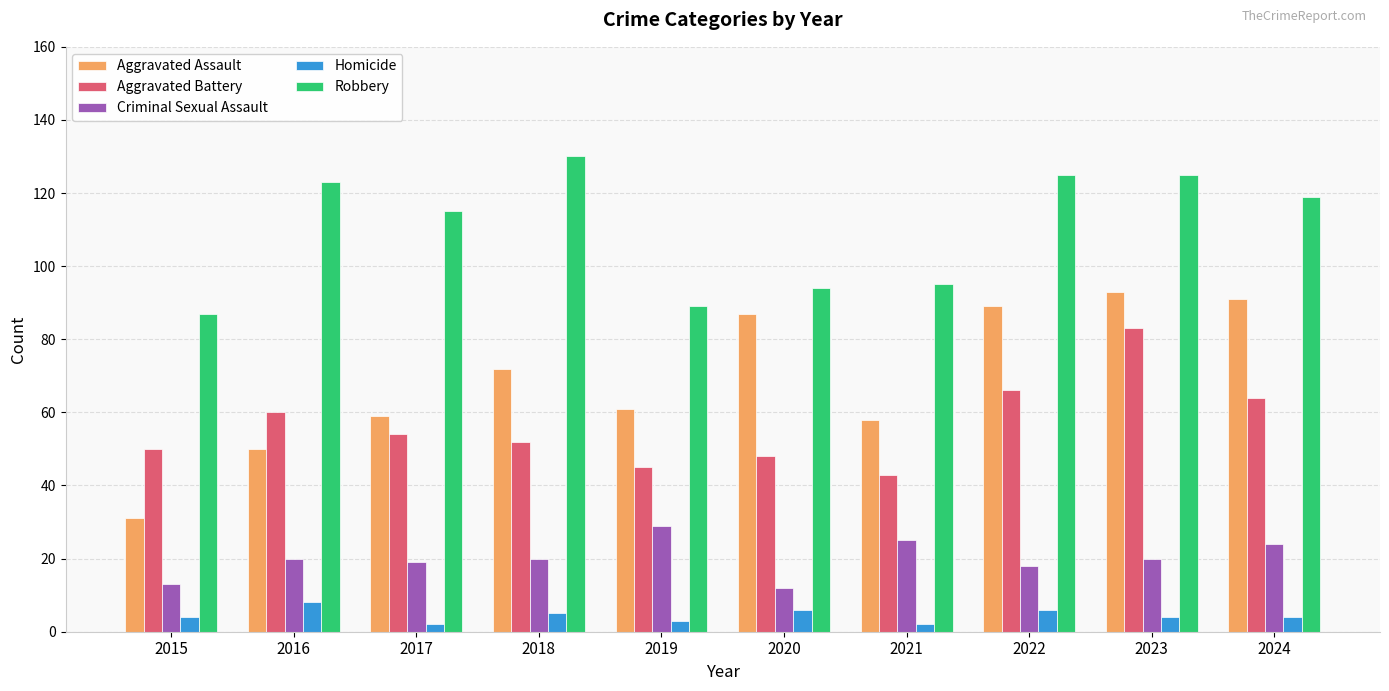

Read the Homicide value at 2016.

8